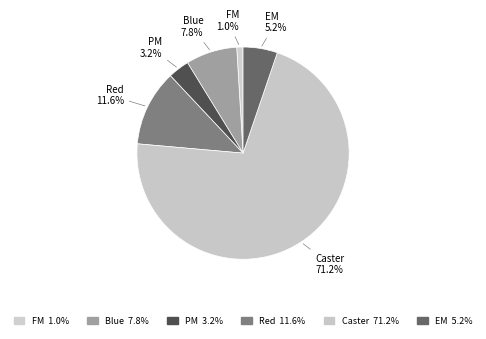

What percentage is the Blue slice, to the nearest percent?

8%